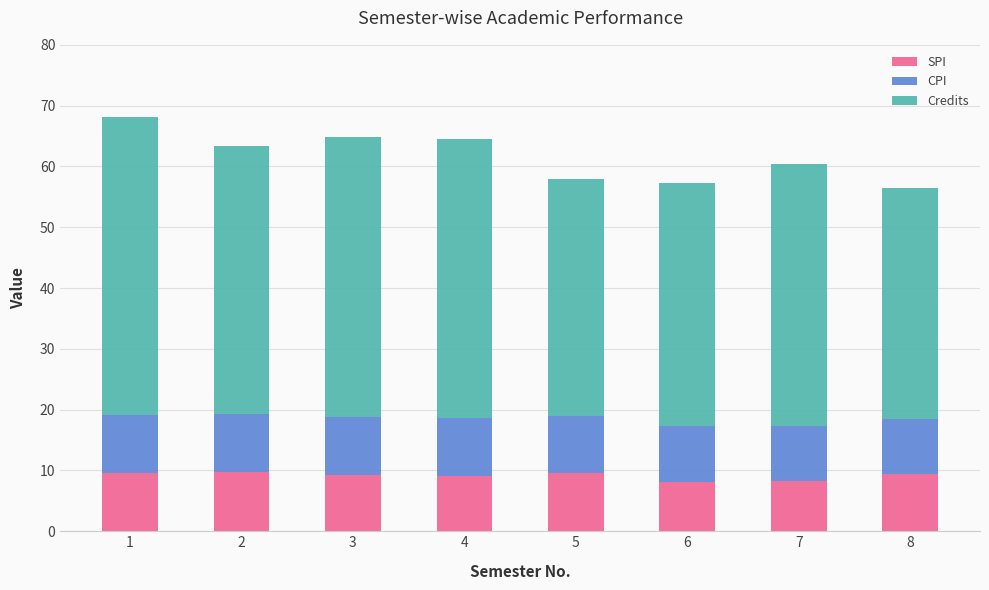

What is the maximum value for SPI?

9.7